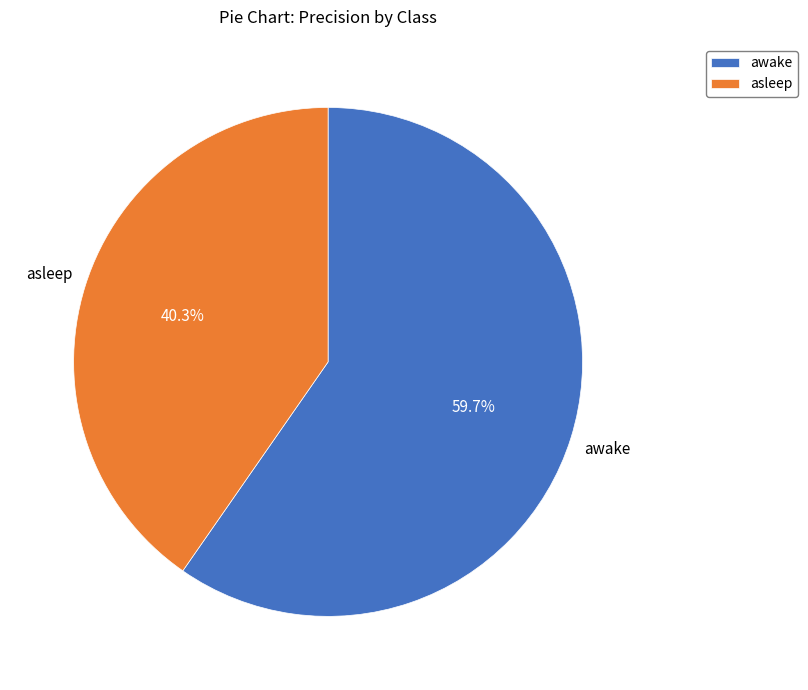

Count the number of slices in the pie.

2